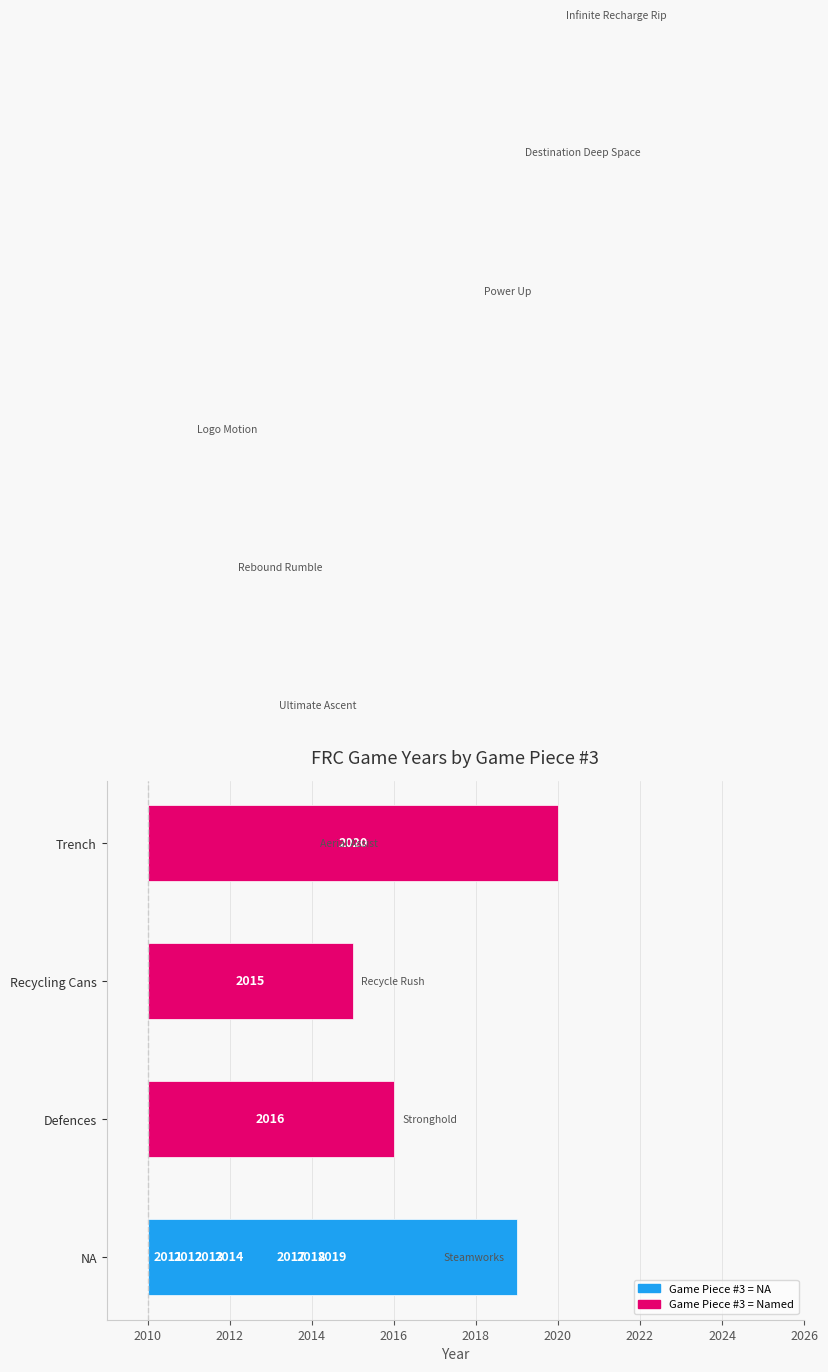

The value at NA is 5. True or false?

False